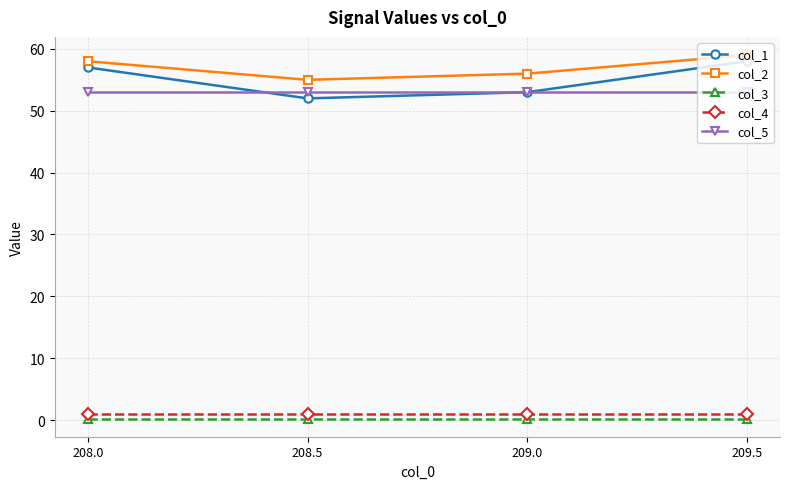

Which category has the highest value across all series?

209.5